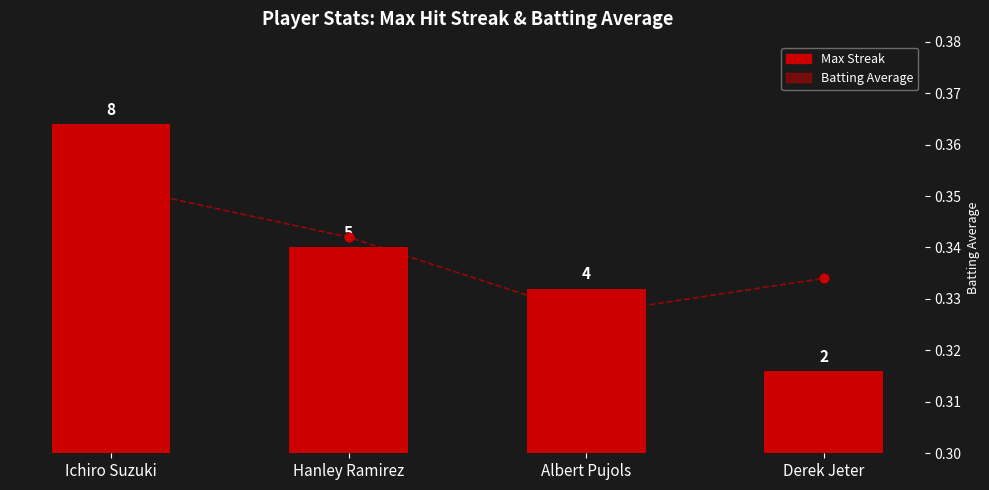

What are all the series names shown in the legend?

Max Streak, Batting Average